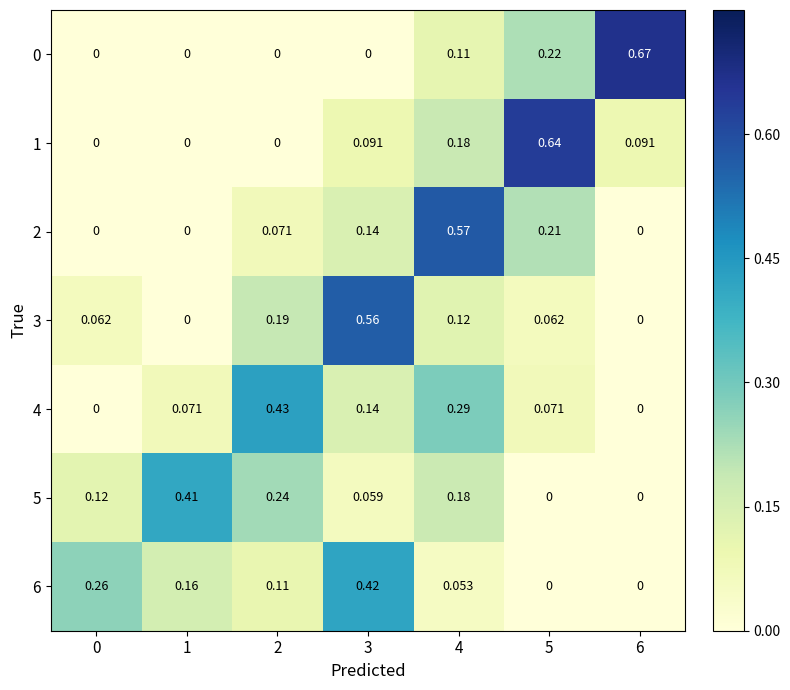

Is the value of 6 at 1 greater than the value of 5 at 1?

No